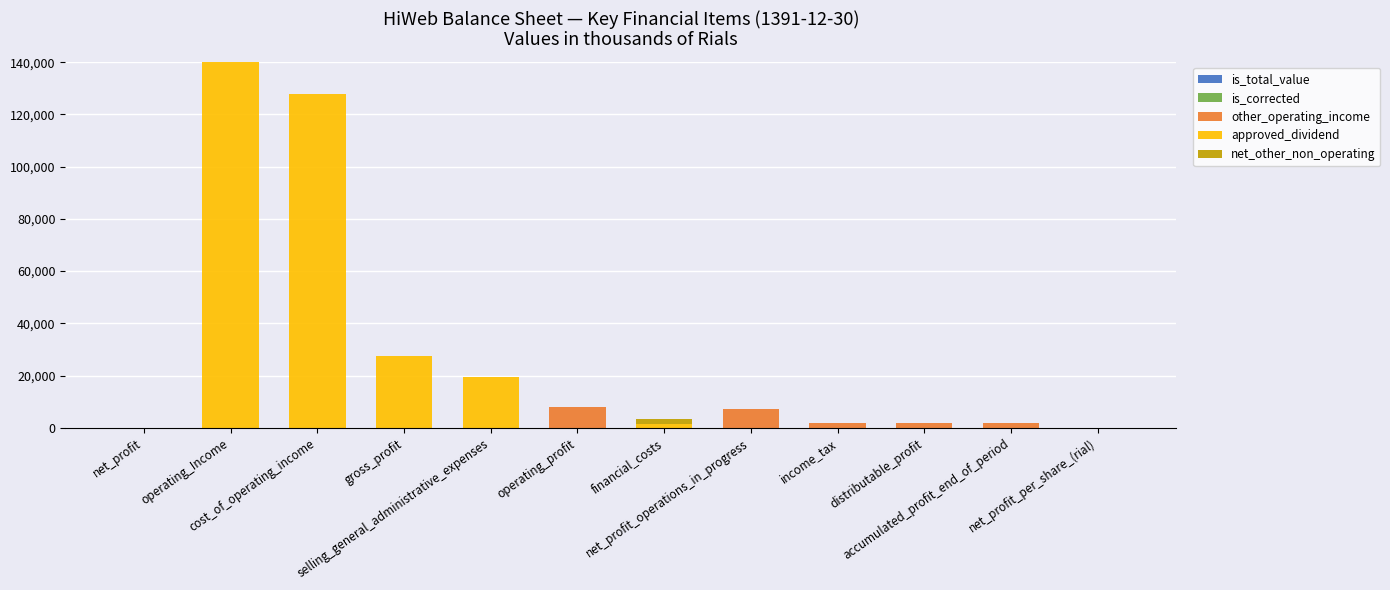

Rank the categories by is_total_value value from lowest to highest.

operating_Income, cost_of_operating_income, selling_general_administrative_expenses, operating_profit, financial_costs, income_tax, distributable_profit, accumulated_profit_end_of_period, net_profit, gross_profit, net_profit_operations_in_progress, net_profit_per_share_(rial)